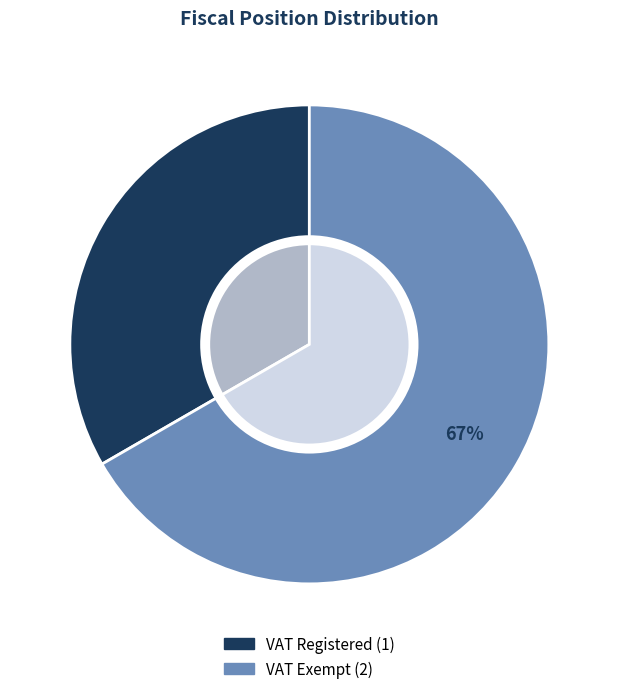

To the nearest percent, what portion does VAT Registered represent?

33%